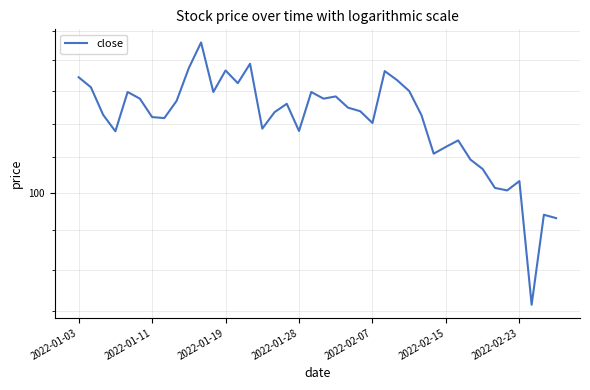

Approximately how many times larger is the value at 10 compared to 32?

1.2